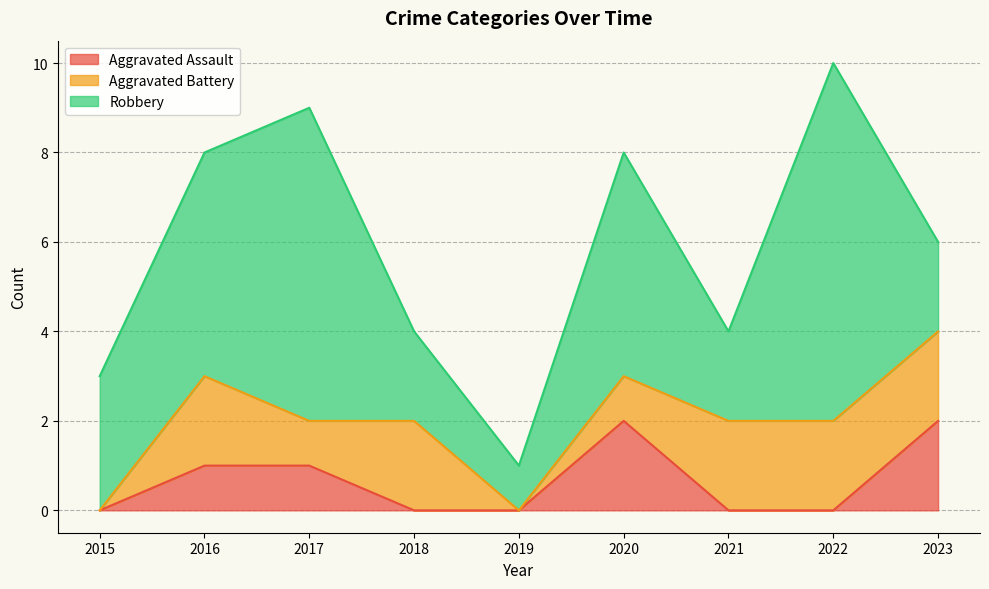

True or false: Robbery and Aggravated Battery cross at least once.

False